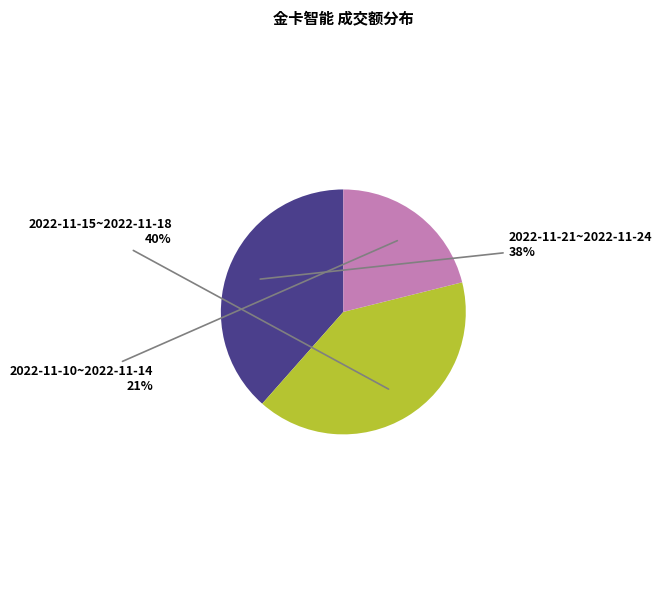

Does any single category account for the majority?

No